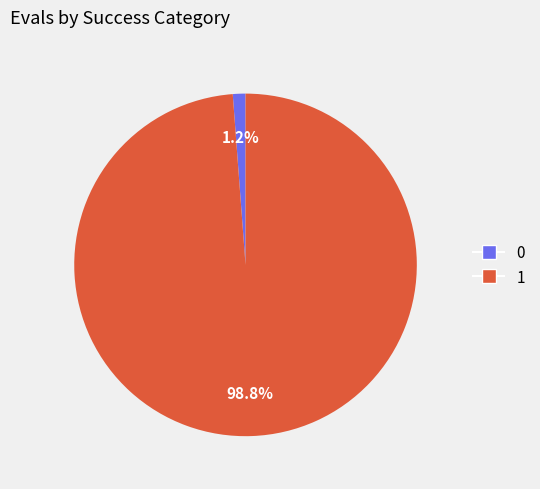

How many slices are in this pie chart?

2